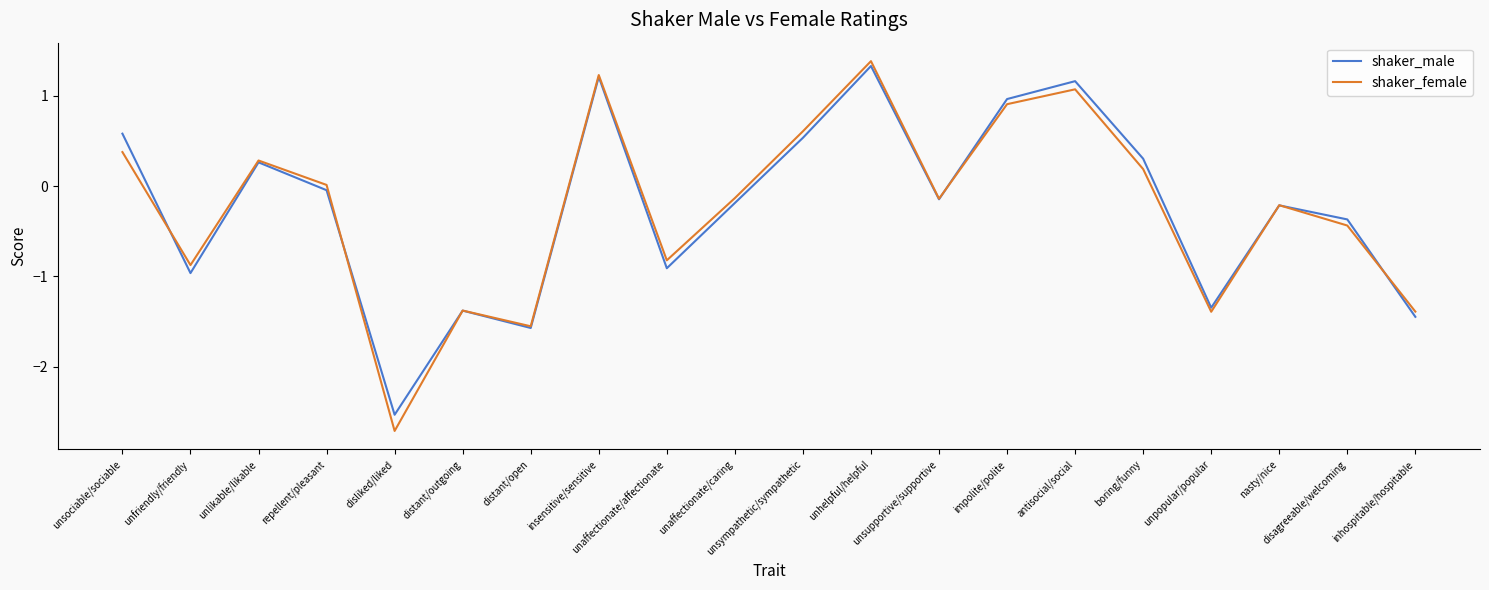

How many interior local valleys does the shaker_male series have?

6